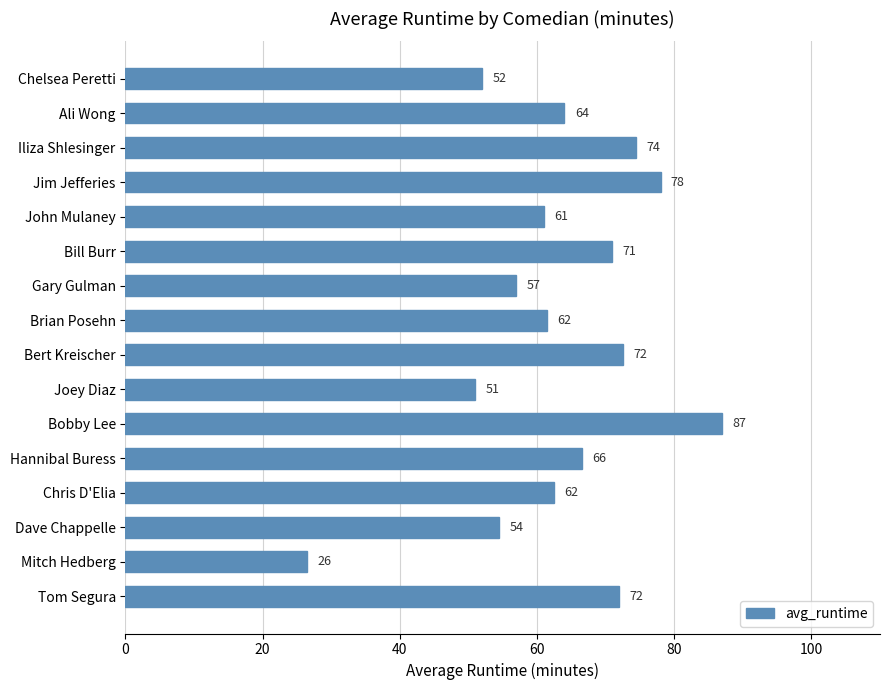

Which has a higher value, Joey Diaz or Tom Segura?

Tom Segura